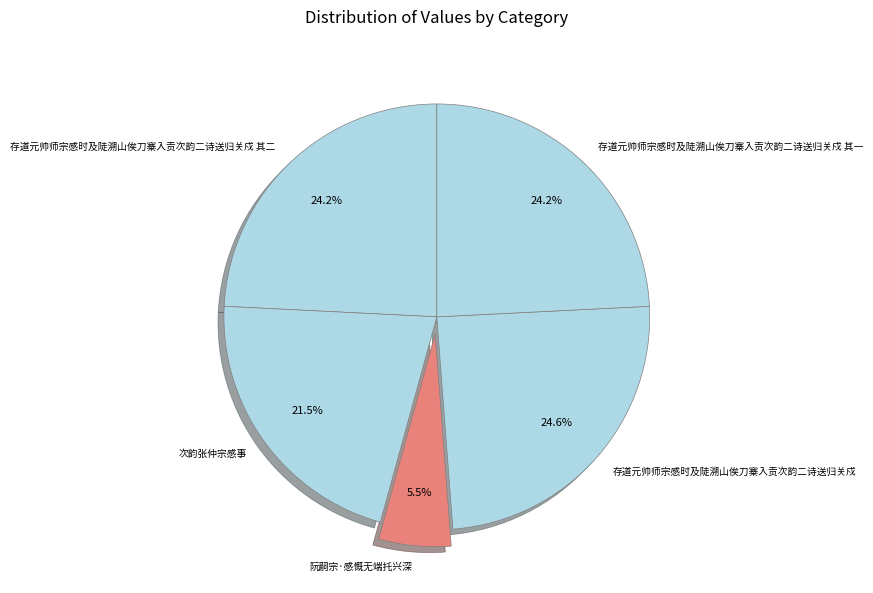

How many slices are in this pie chart?

5